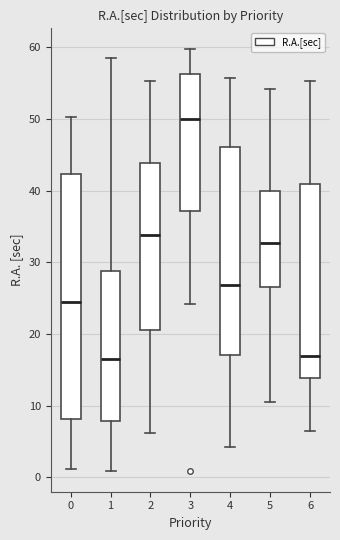

Which box is the tallest, from its lower edge to its upper edge?

0